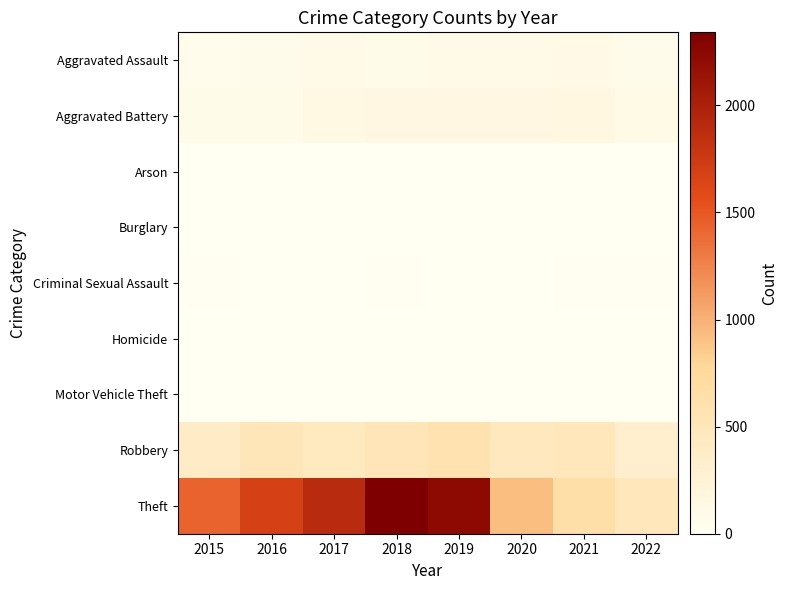

What is the difference between the highest and lowest values at 2017?

1896